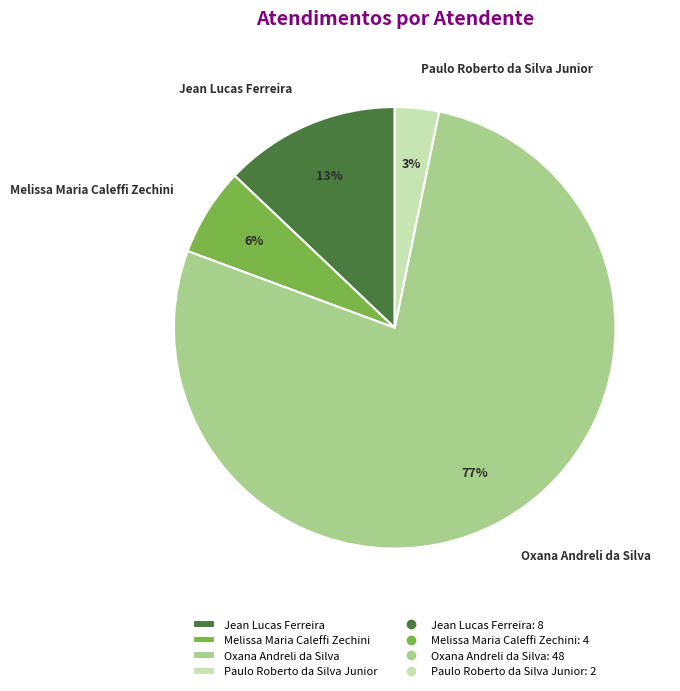

What is the majority slice?

Oxana Andreli da Silva